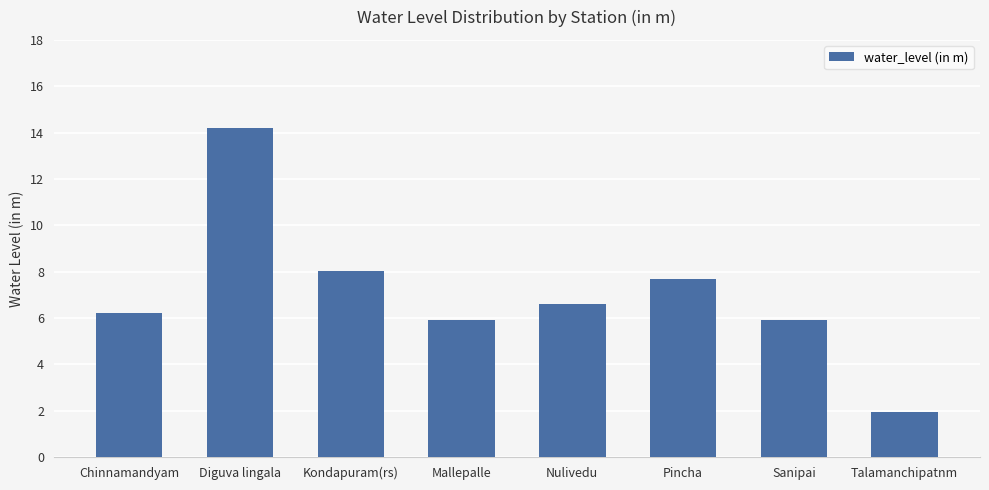

What is the change in value from Chinnamandyam to Sanipai?

-0.3